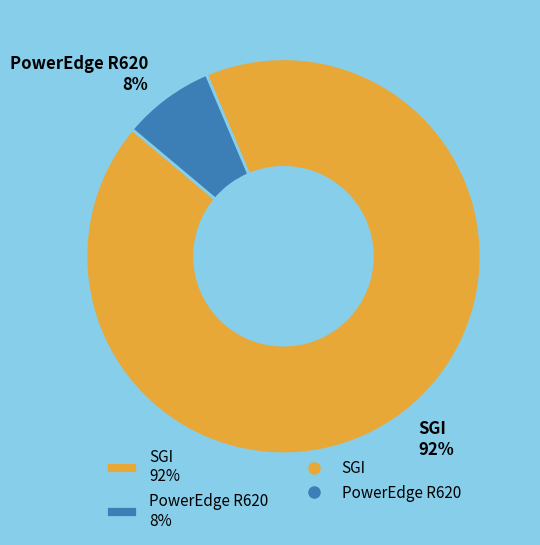

Count the number of slices in the pie.

2